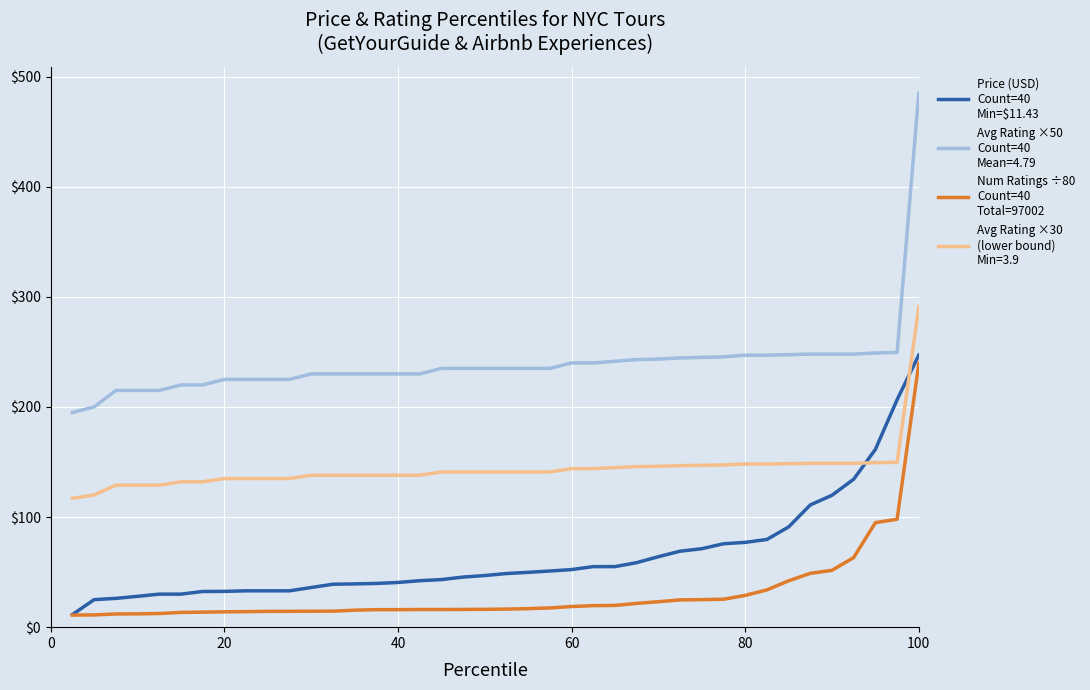

What is the greatest value displayed?

485.0